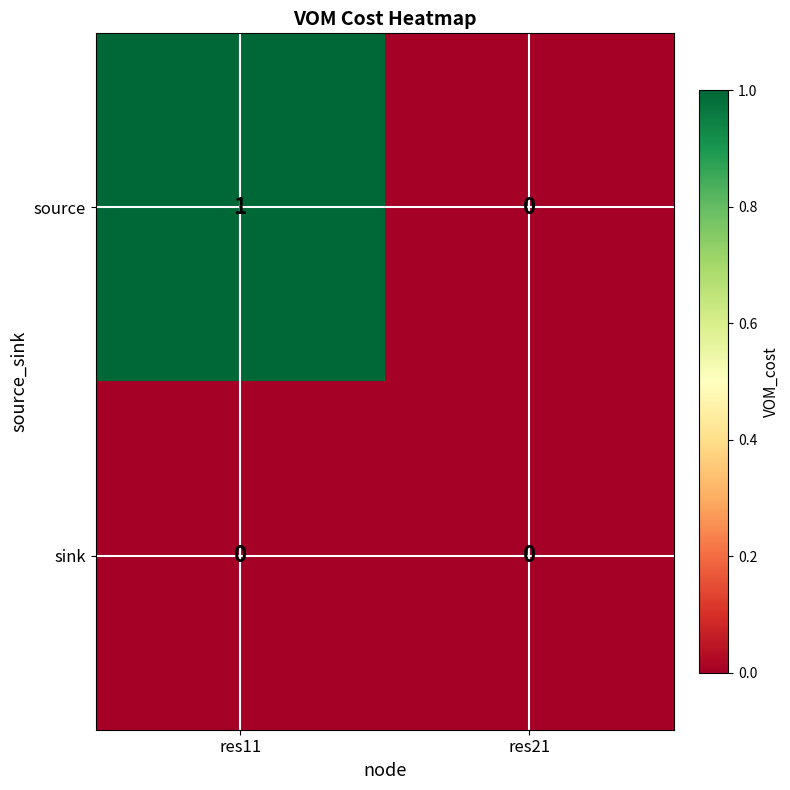

Reading right to left, extract all data points from this chart.

source: res21=0	res11=1
sink: res21=0	res11=0